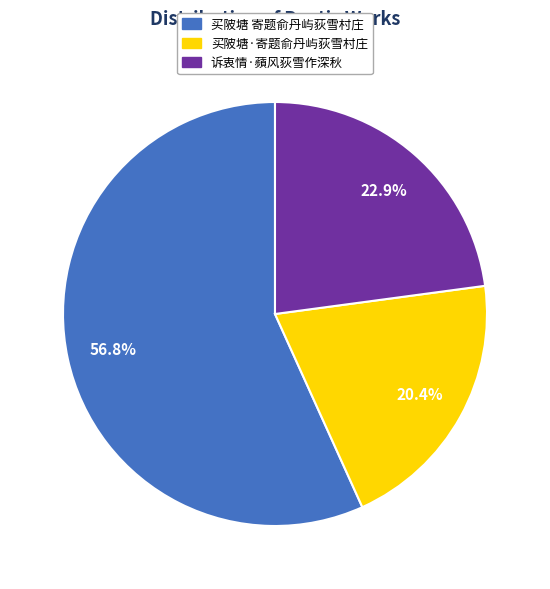

To the nearest percent, what is the difference between the 诉衷情·蘋风荻雪作深秋 and 买陂塘 寄题俞丹屿荻雪村庄 slice percentages?

34%